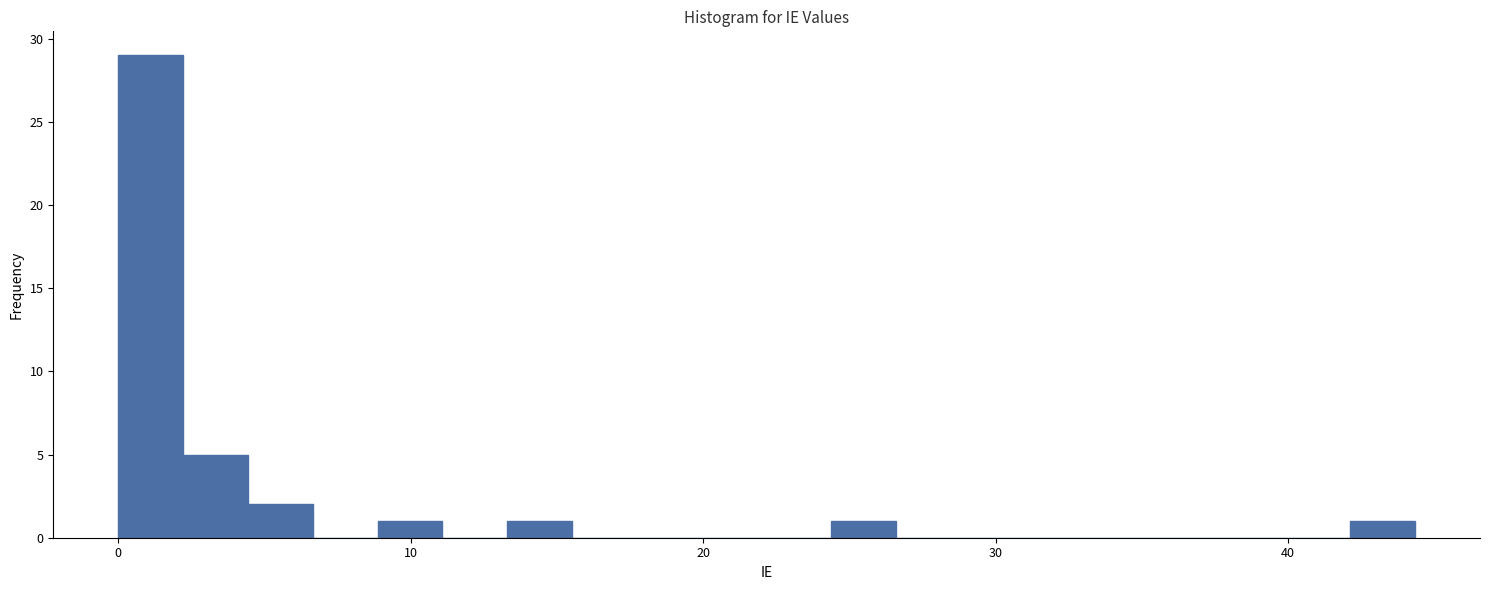

Around what value on the x-axis is the tallest bar? Give the approximate position of its centre, as read against the axis.

1